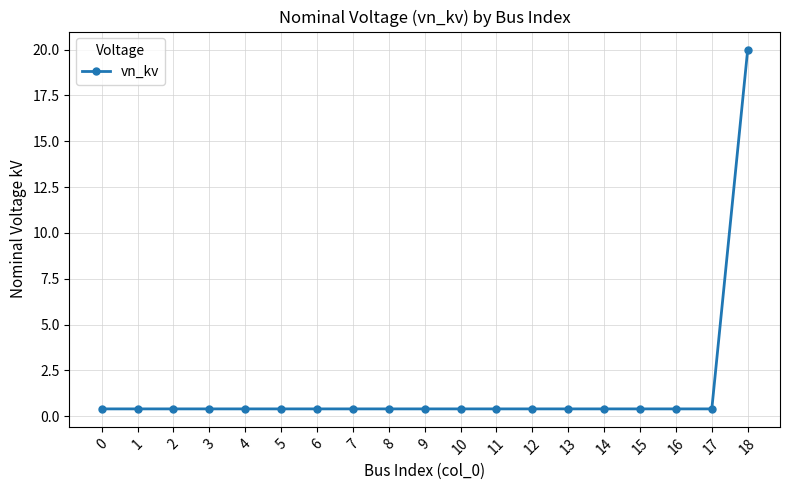

The chart shows a value of 0.4 at 9. True or false?

True